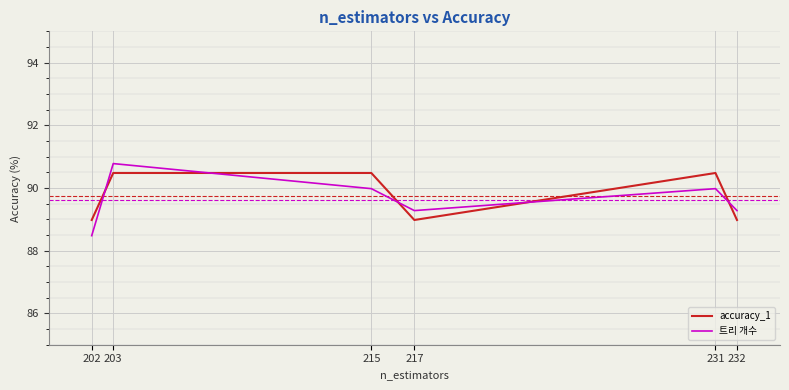

Rank the series by their maximum value, from lowest to highest.

accuracy_1, 트리 개수